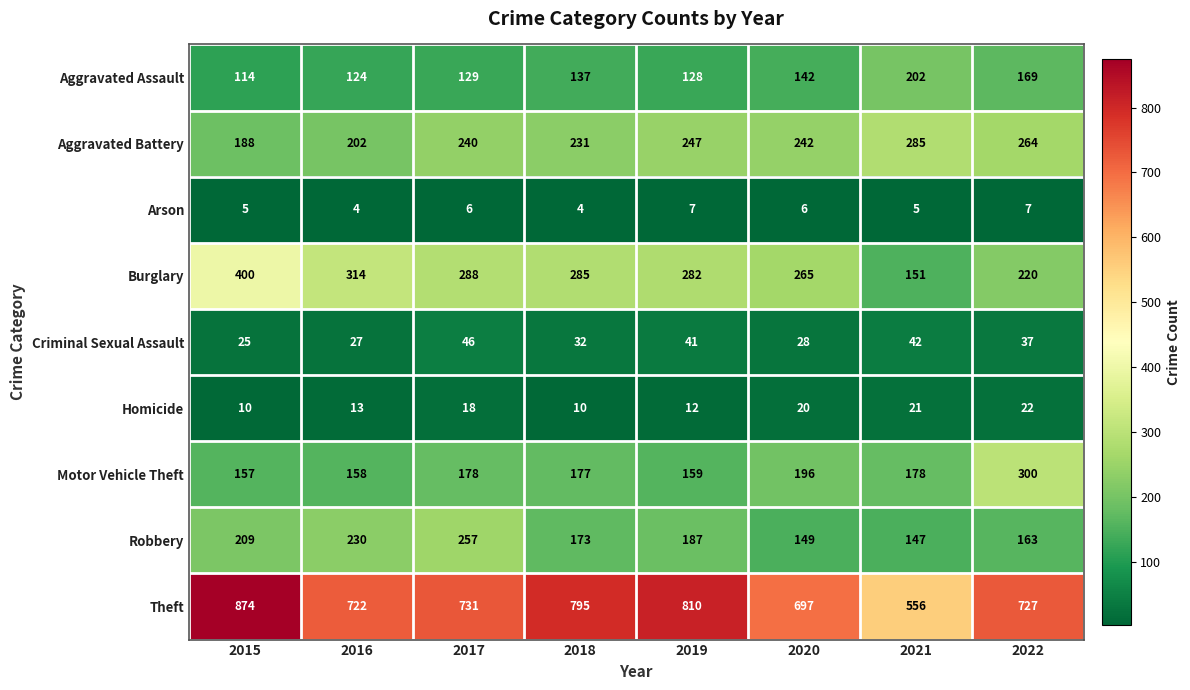

Which series has the widest spread of values?

Theft